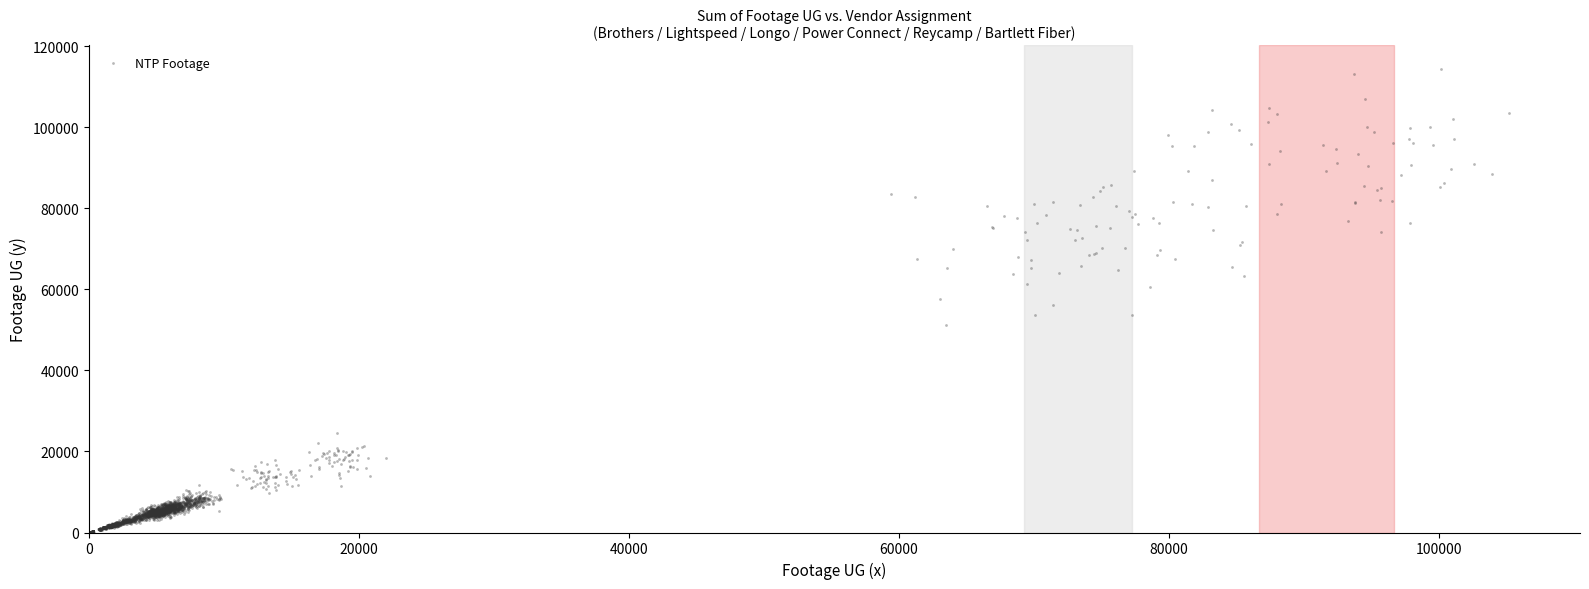

What is the range of X values (max minus min)?

105131.7